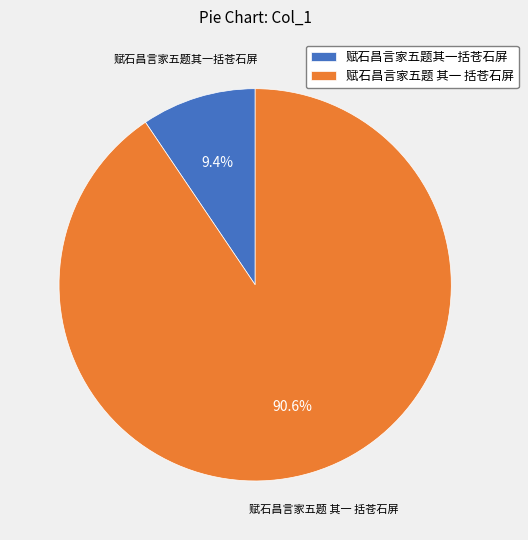

Between 赋石昌言家五题 其一 括苍石屏 and 赋石昌言家五题其一括苍石屏, which is larger?

赋石昌言家五题 其一 括苍石屏